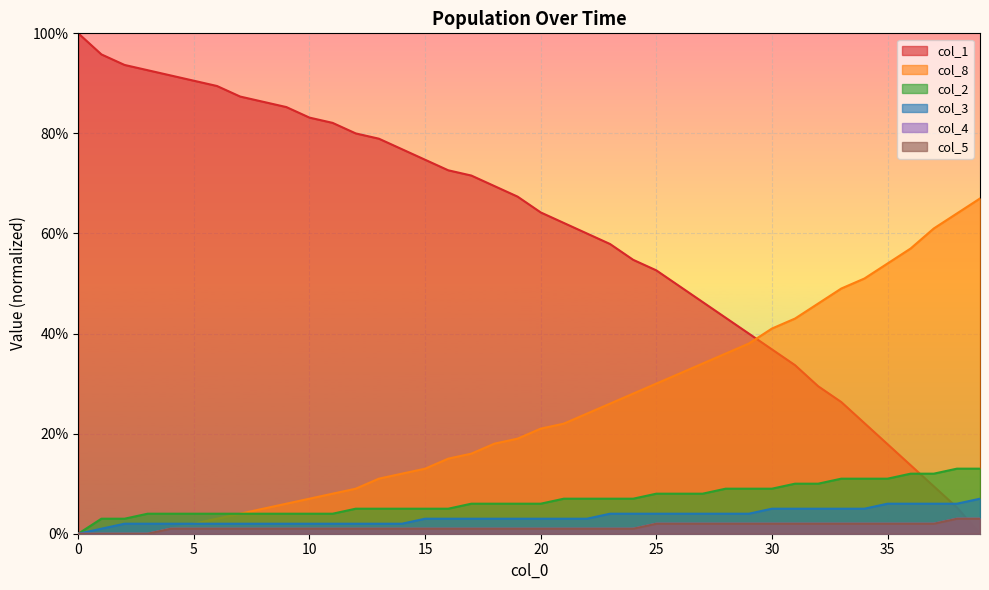

How many col_3 values are between 2 and 5?

33